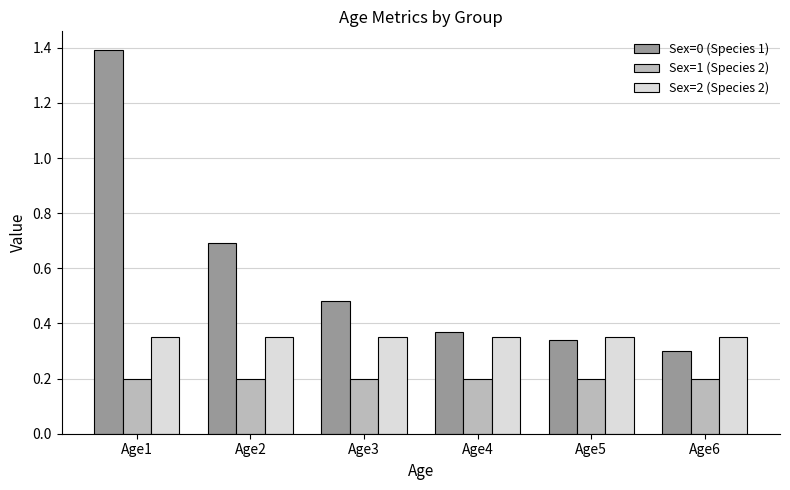

What is the maximum value for Sex=0 (Species 1)?

1.4